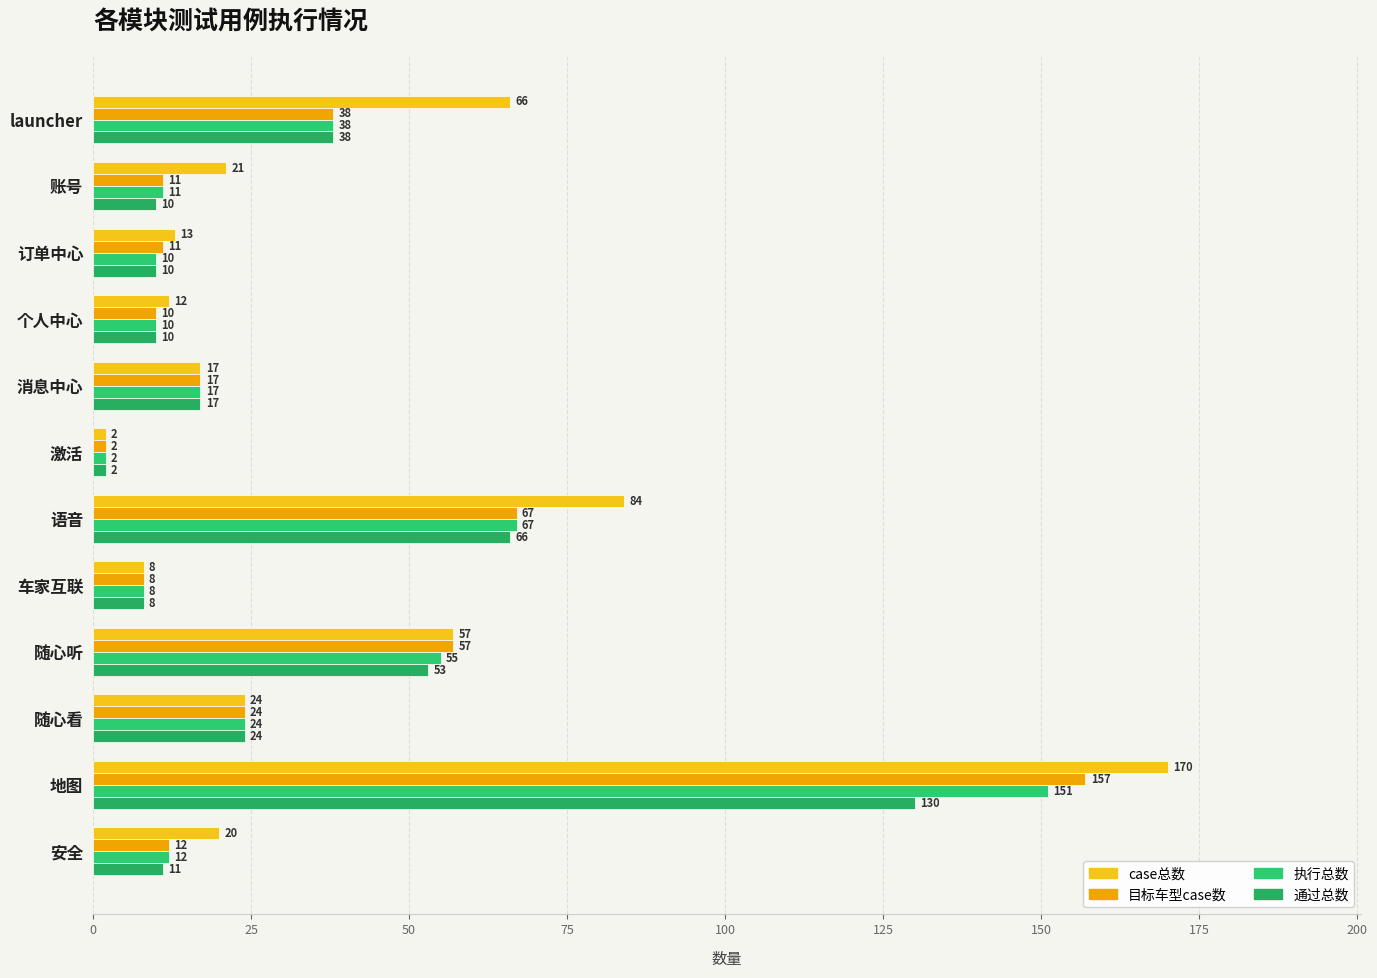

How many categories are shown in the chart?

12